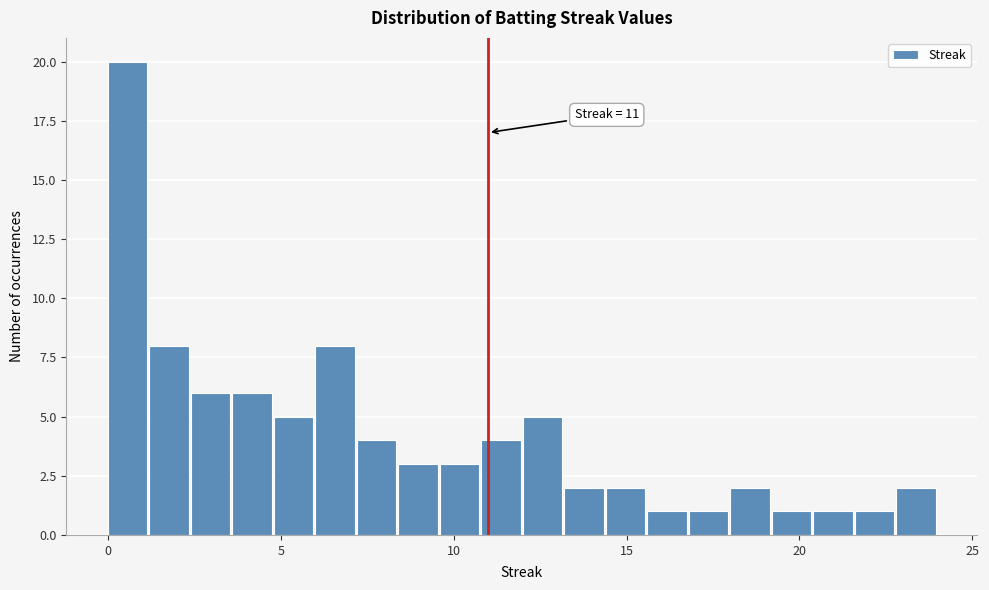

Read against the x-axis, roughly where is the centre of the tallest bar?

0.5